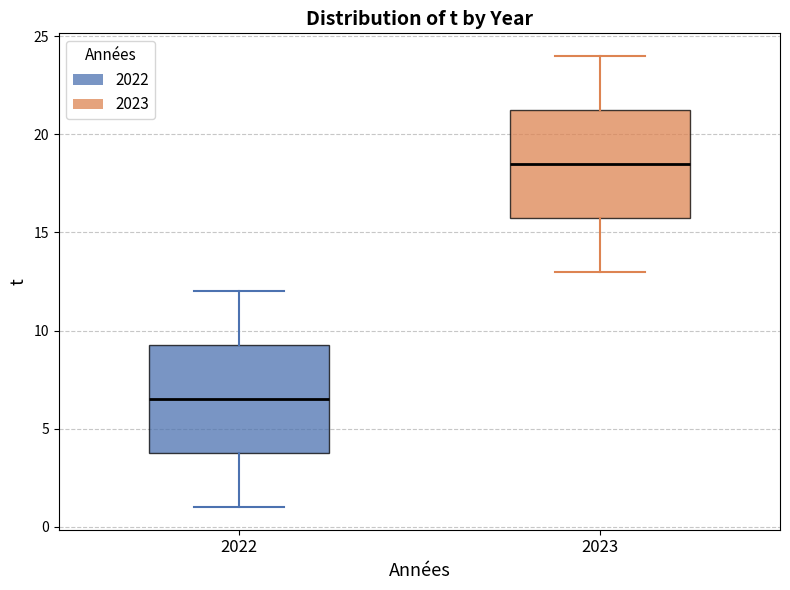

Reading left to right, transcribe this box plot: for each box, give where its median line is, the range the box spans, and where its two whiskers end, as read against the y-axis. The values are not printed on the chart, so give them approximately, as read against the axis.

2022: median 6.5, box 4.0 to 9.5, whiskers 1.0 to 12.0
2023: median 18.5, box 16.0 to 21.5, whiskers 13.0 to 24.0